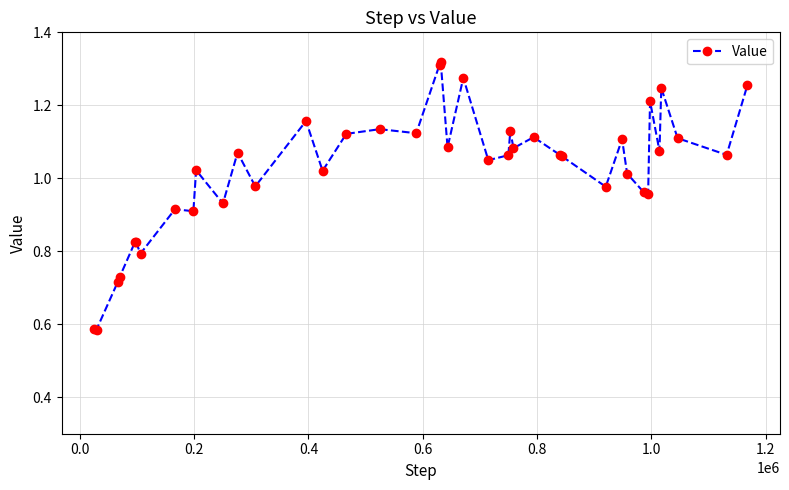

What is the sum of all values?

41.0